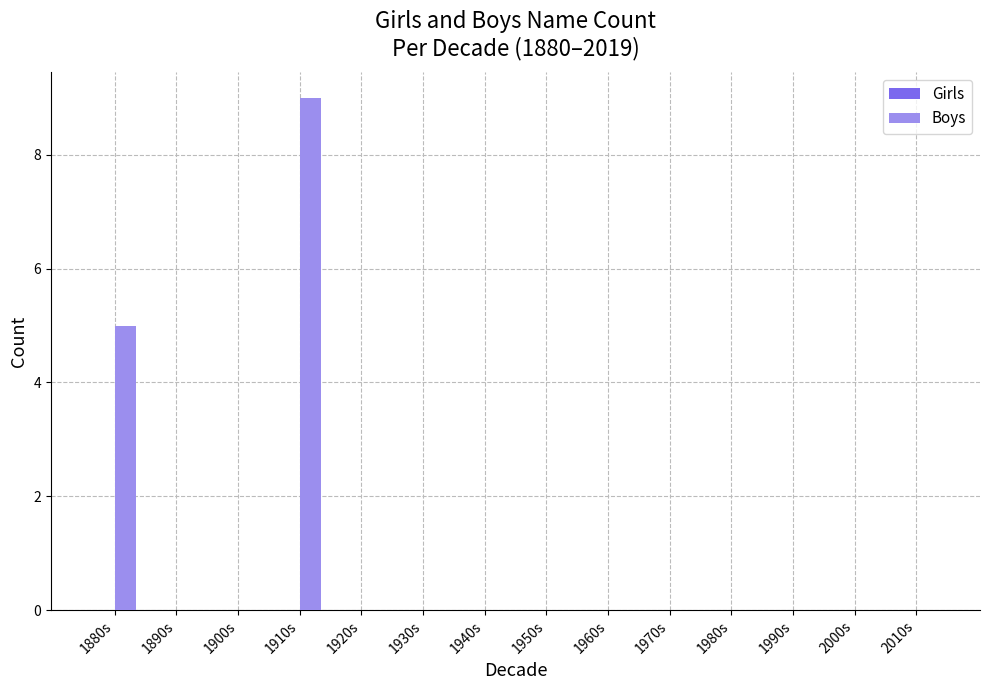

Between 1960s and 1910s, which is larger?

1910s